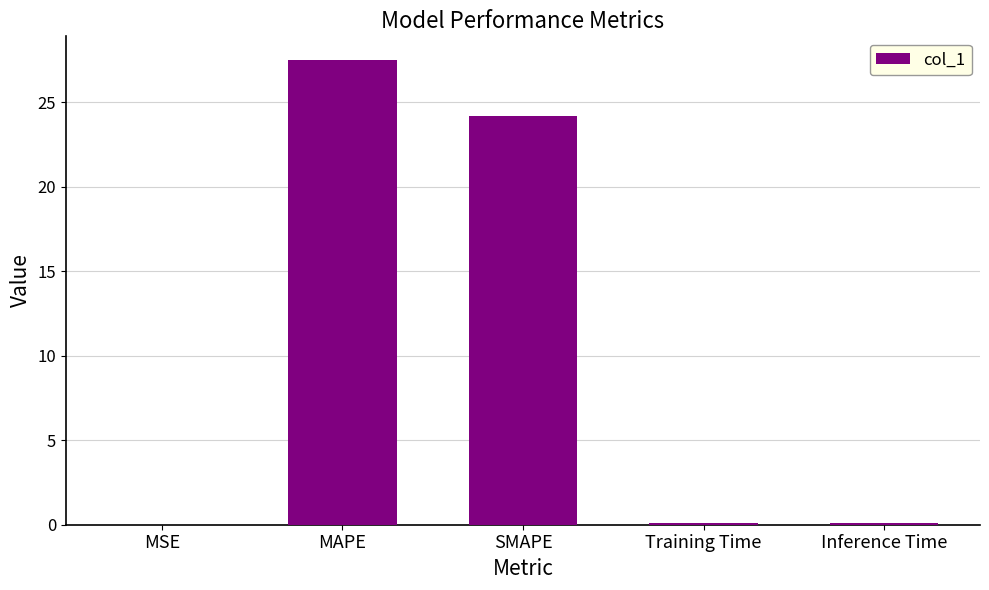

Is it true that the value at MSE is 0.0?

True